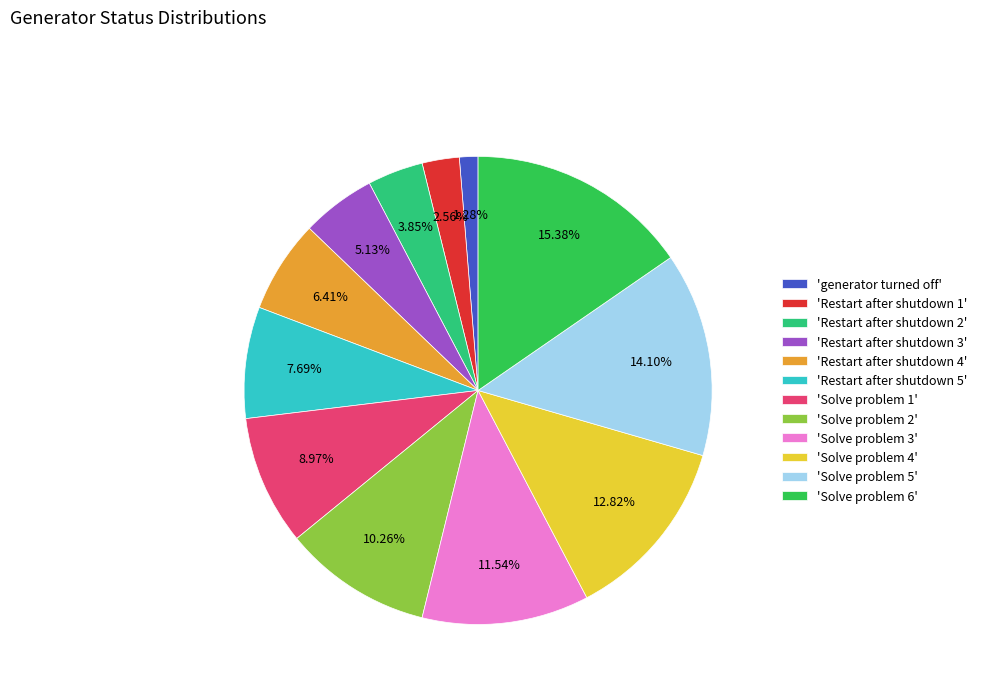

Does any single category account for the majority?

No